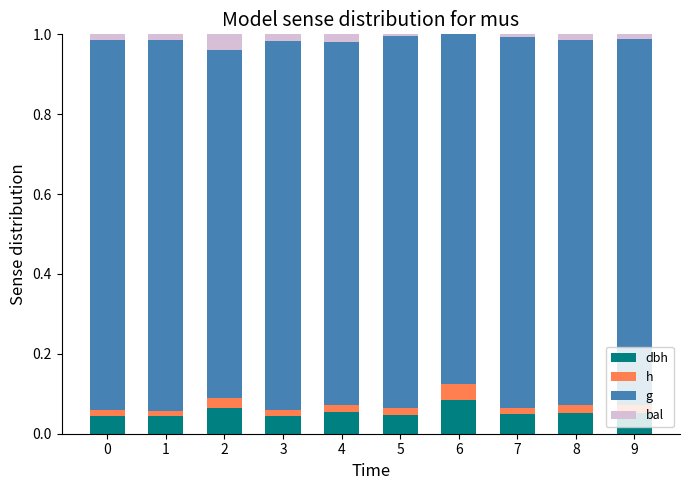

Does the chart contain stacked bars?

Yes